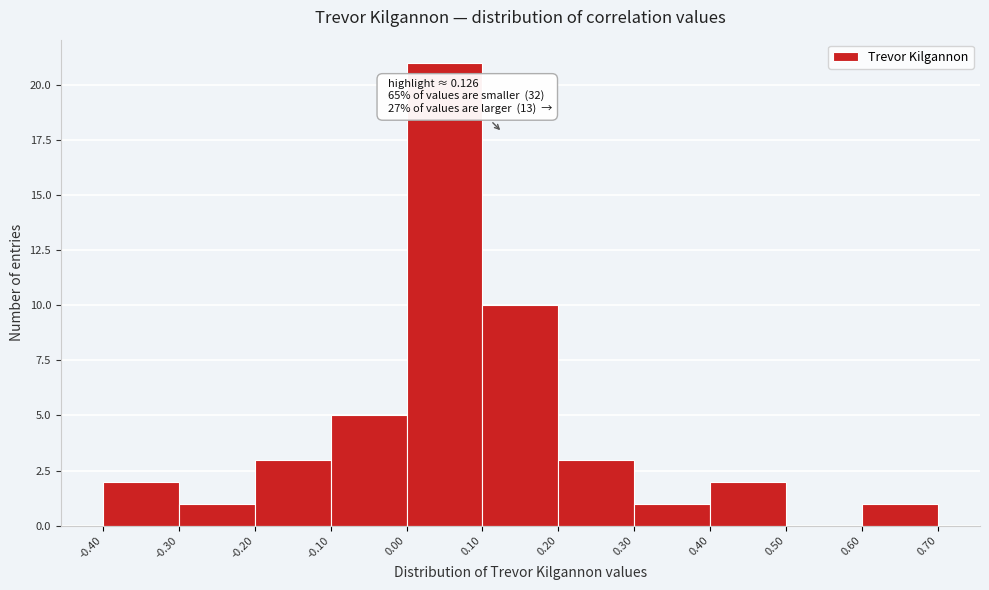

Which range on the x-axis has the tallest bar?

0.00 to 0.10